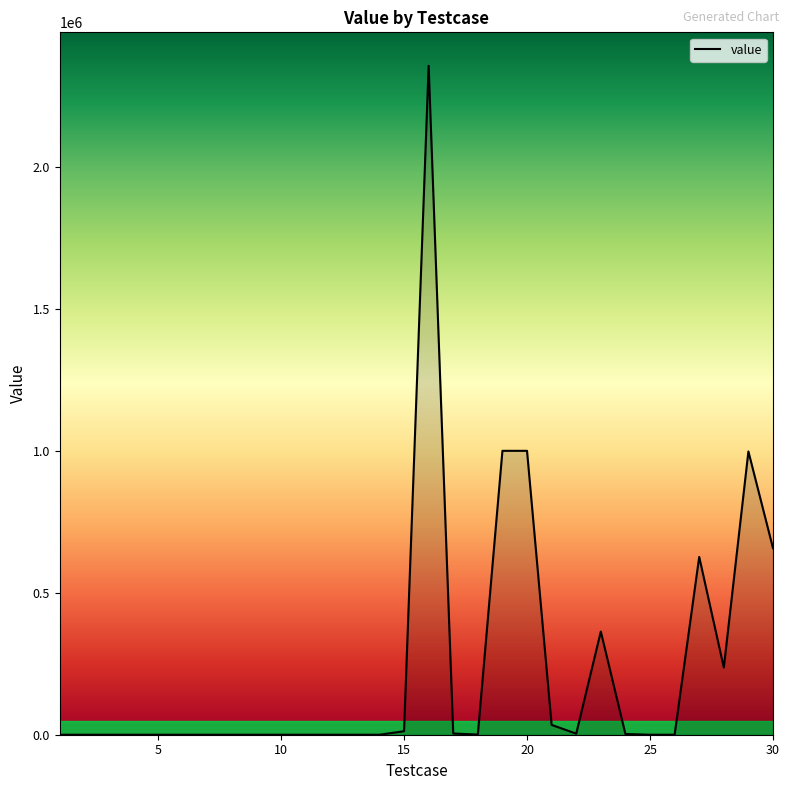

What is the sum of all values?

7295805